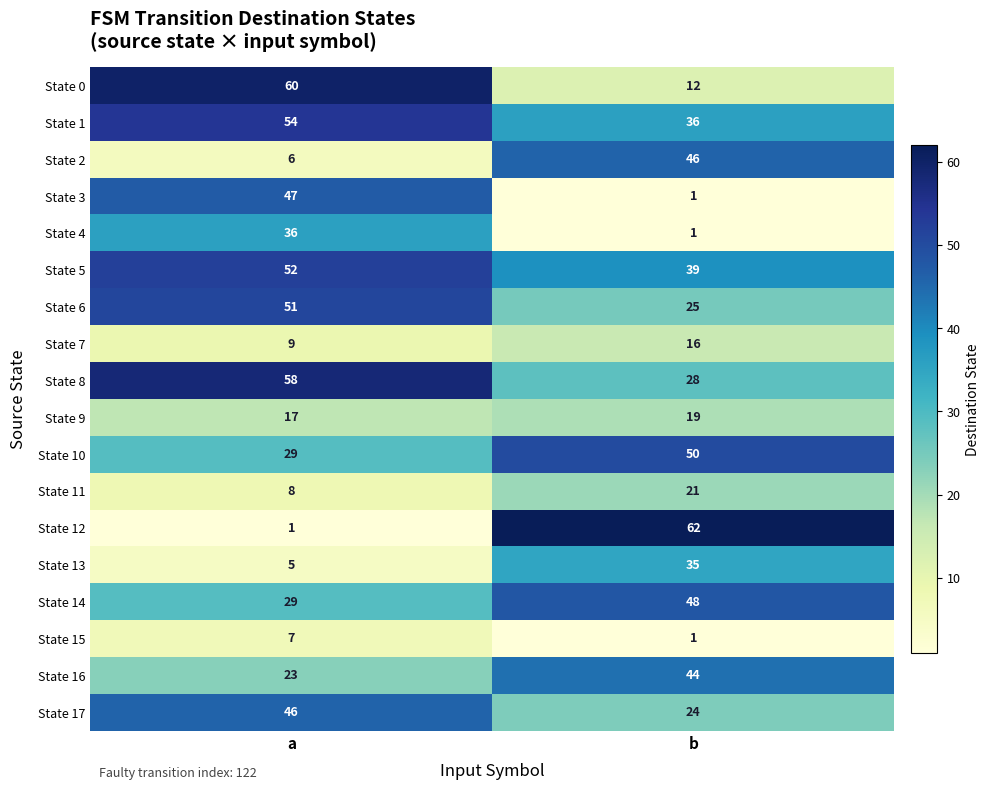

The State 6 series shows 25 at b. True or false?

True